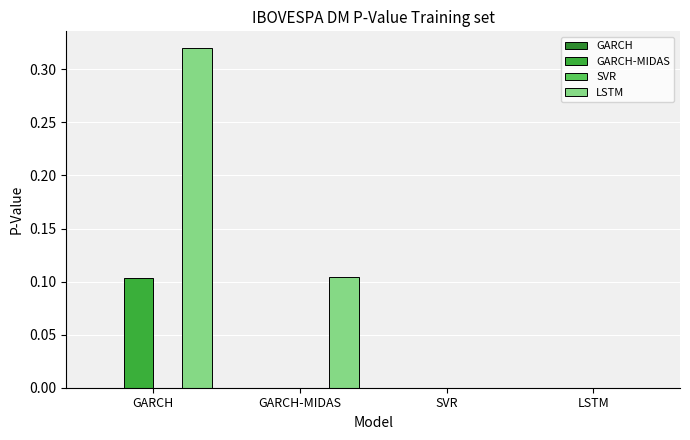

Reading left to right, extract all data points from this chart.

GARCH: 0.0	0.0	0.0	0.0
GARCH-MIDAS: 0.1	0.0	0.0	0.0
SVR: 0.0	0.0	0.0	0.0
LSTM: 0.3	0.1	0.0	0.0